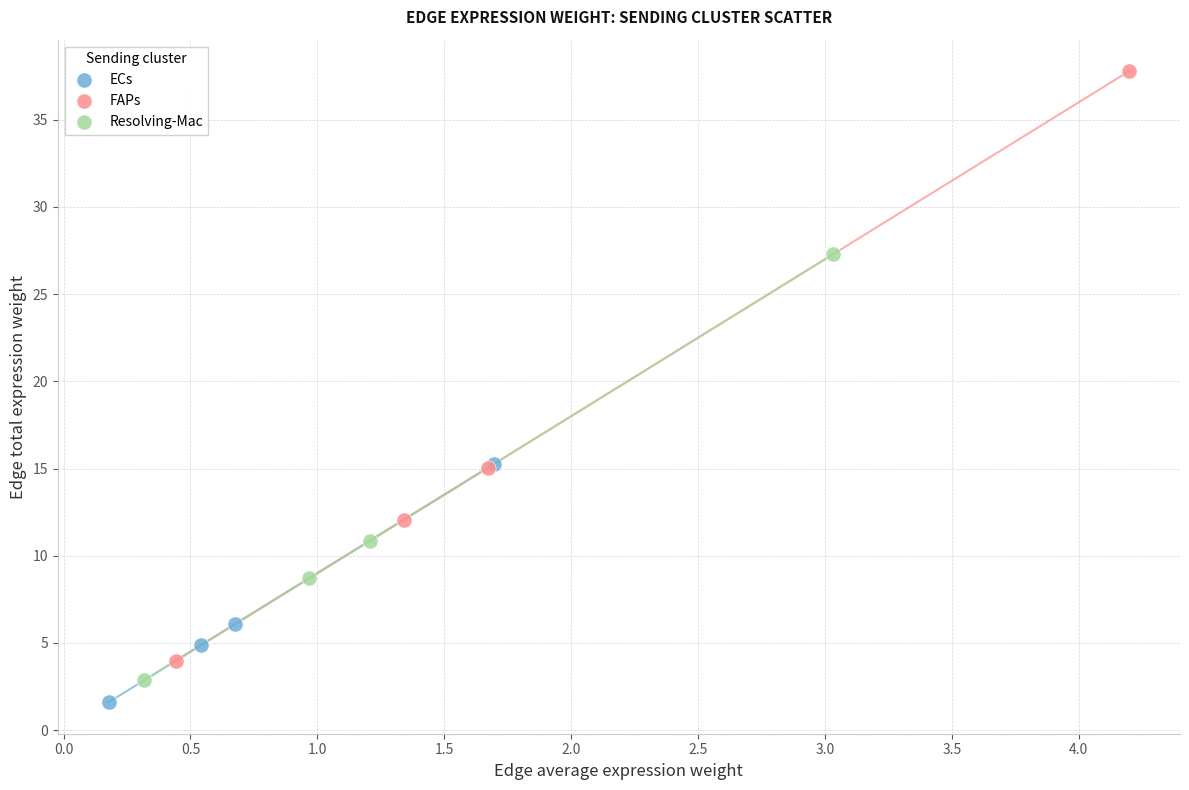

Which series has the widest spread of Y values?

FAPs